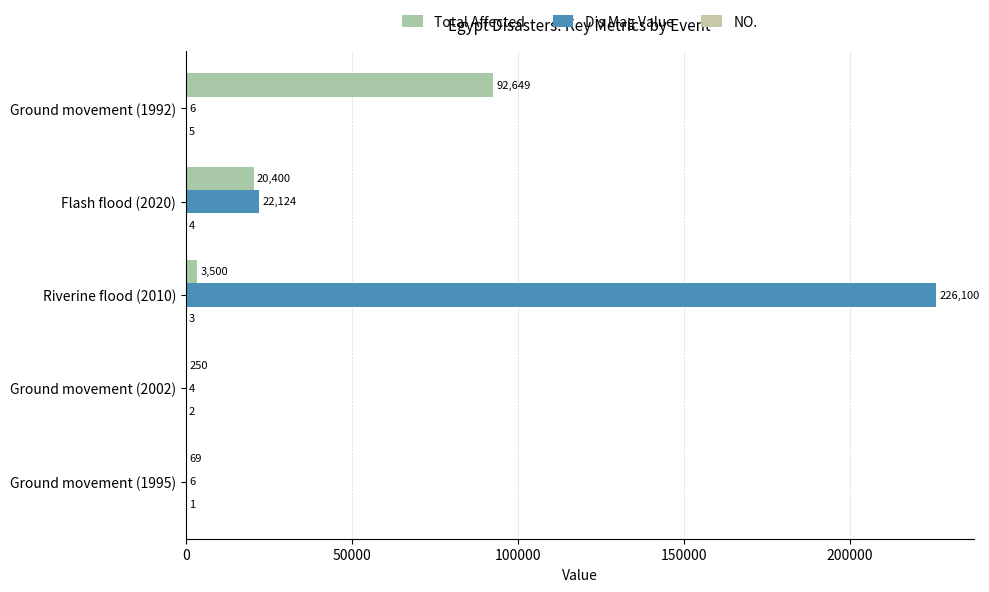

How many data points does each series have?

5